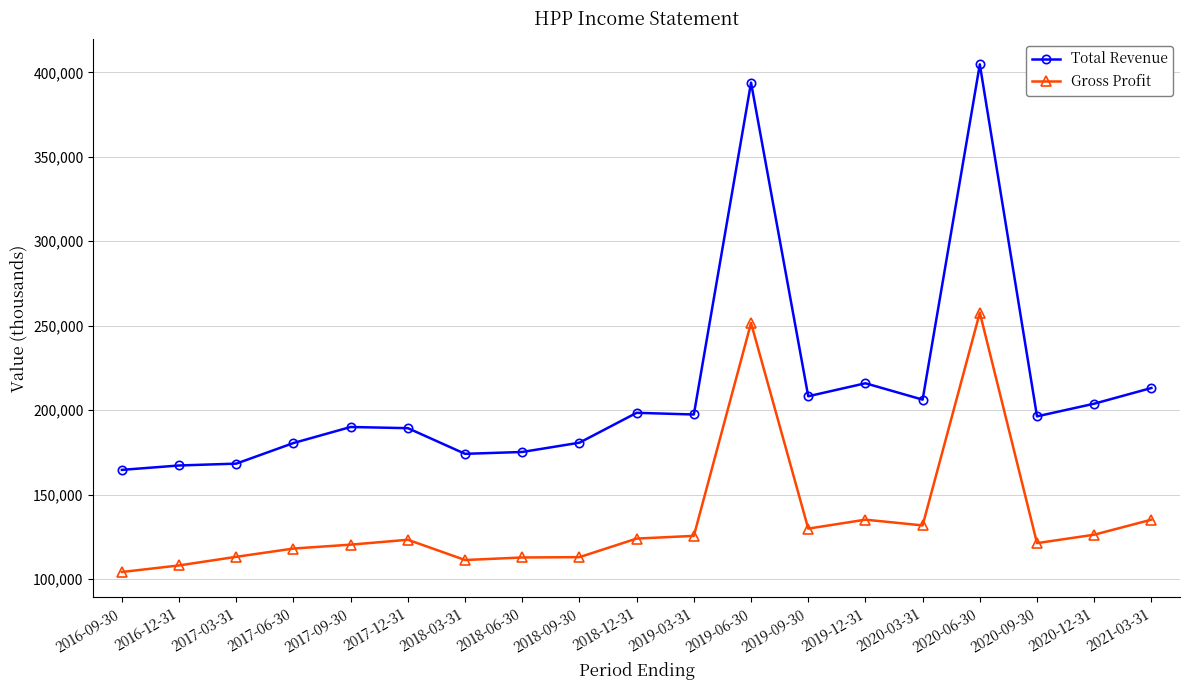

What is the total value across all series at 2020-03-31?

337900